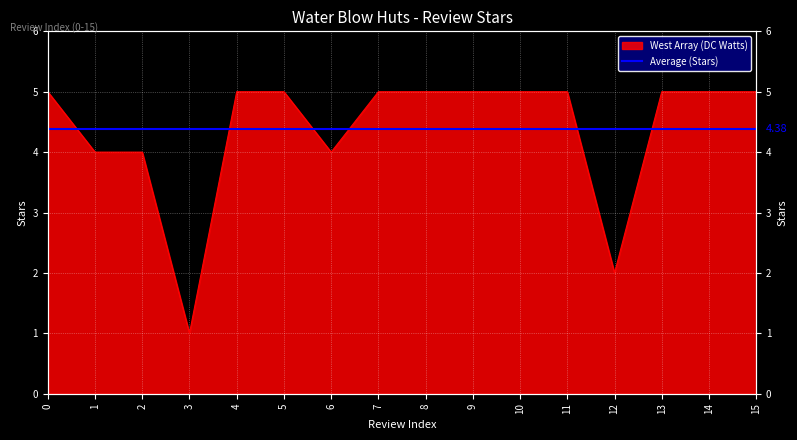

What is the value of the 4th point from the left?

1